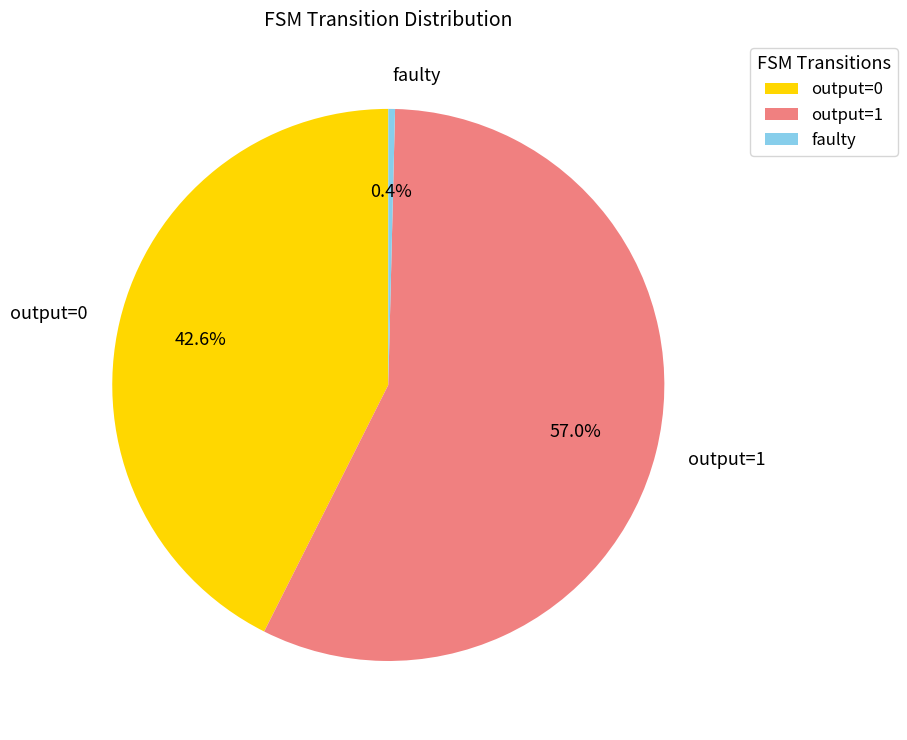

How many slices are in this pie chart?

3